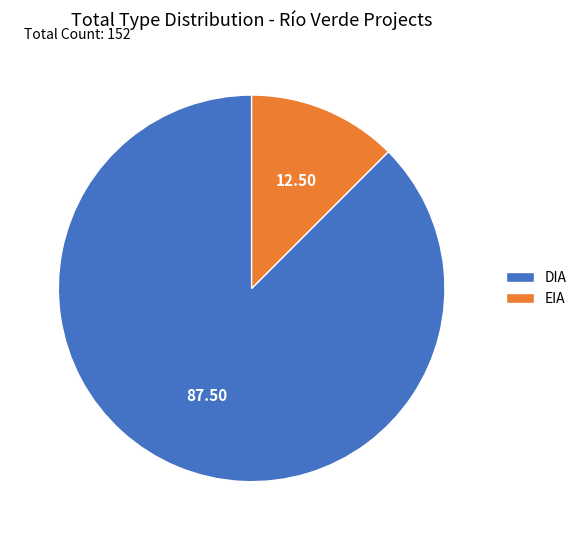

What is the smallest slice in the pie chart?

EIA